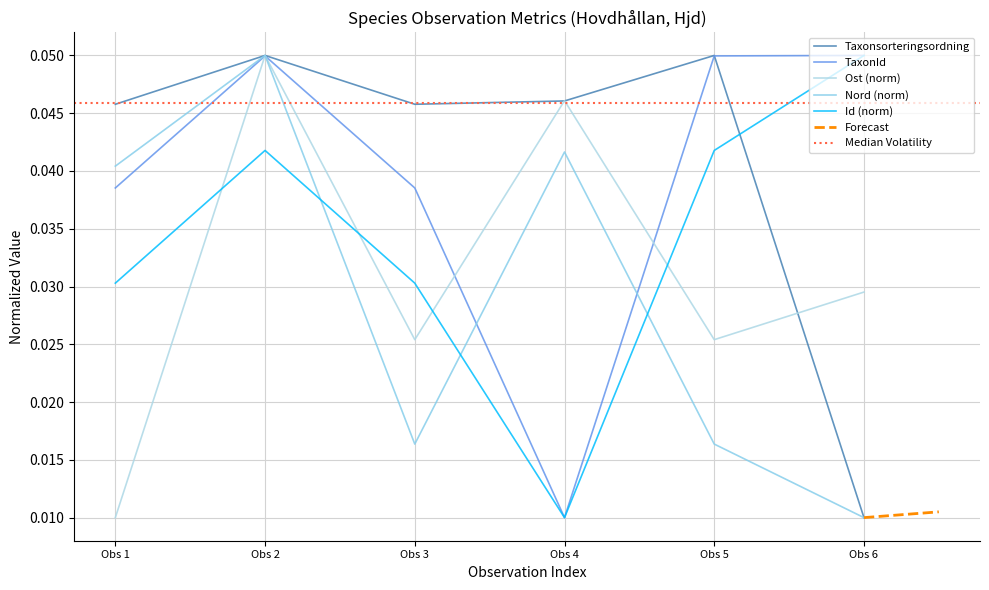

Which series ends up on top after the final intersection of Taxonsorteringsordning and TaxonId?

TaxonId